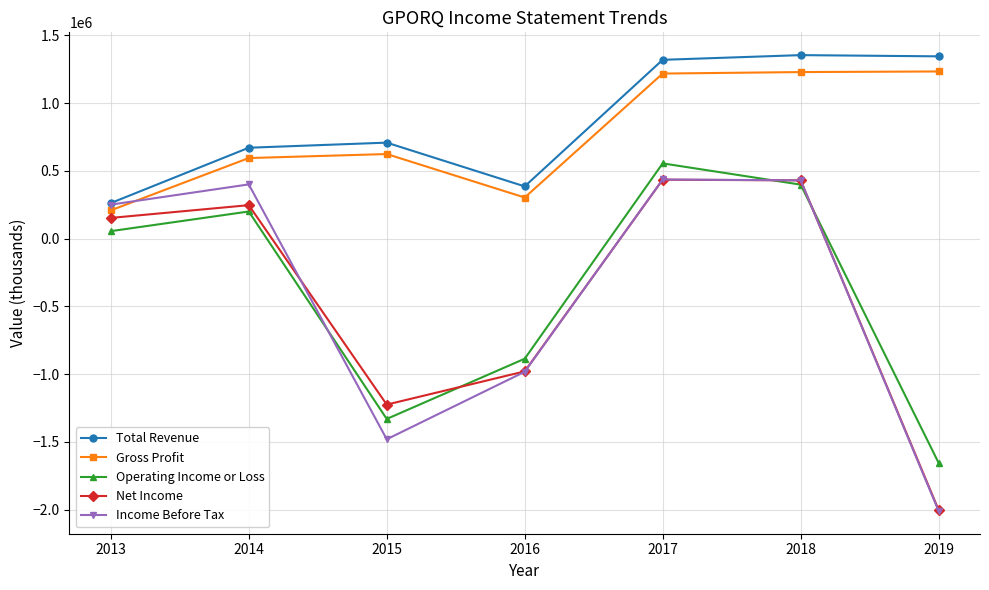

Which category has the lowest value across all series?

2019